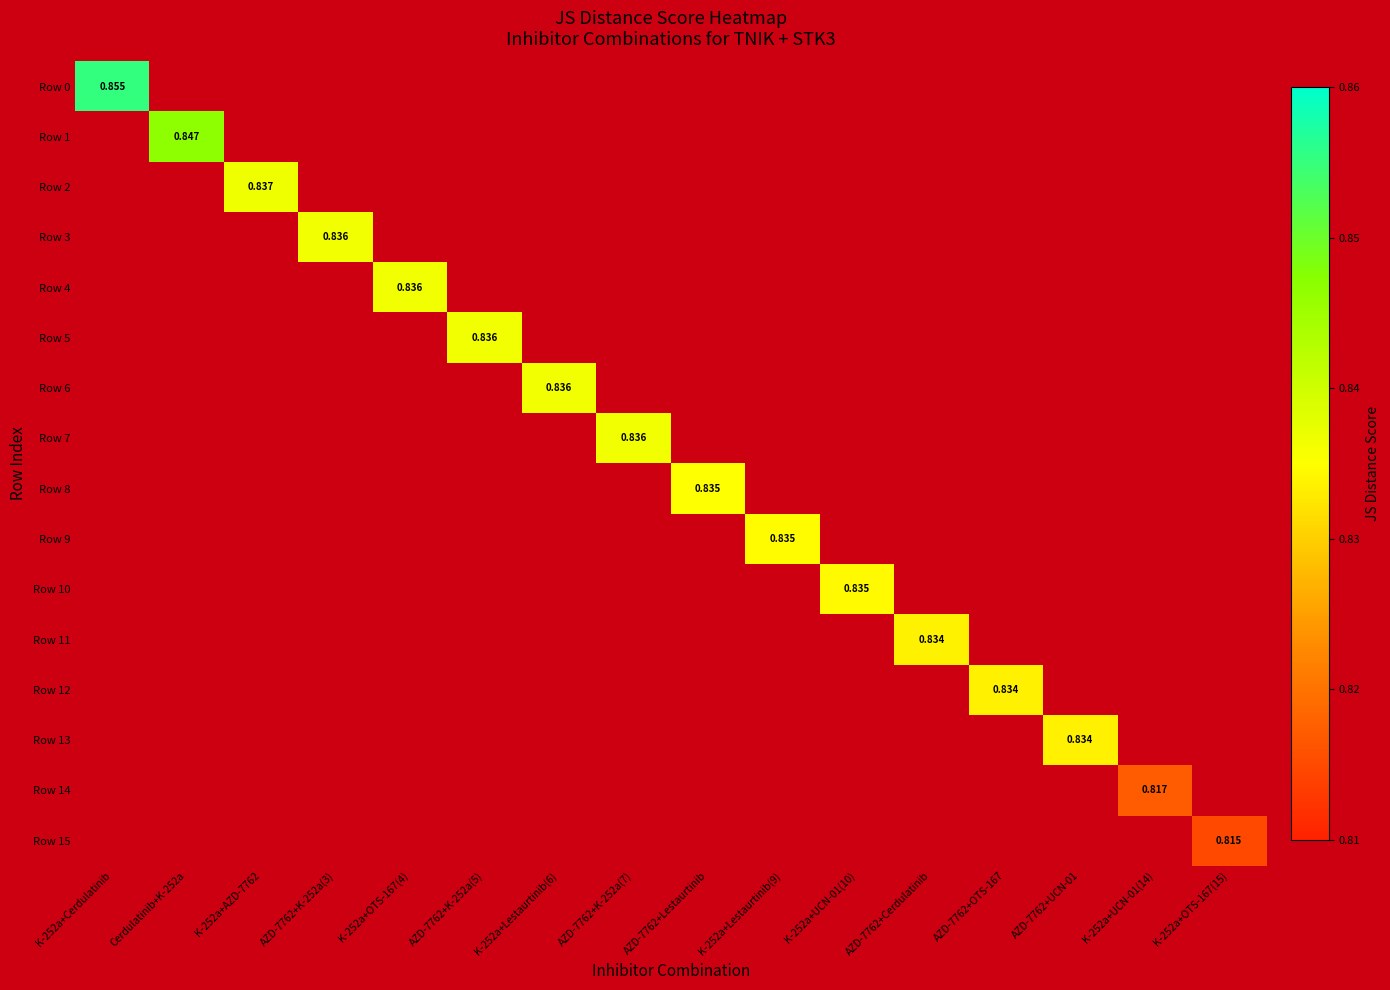

At how many categories does at least one series exceed 0?

16